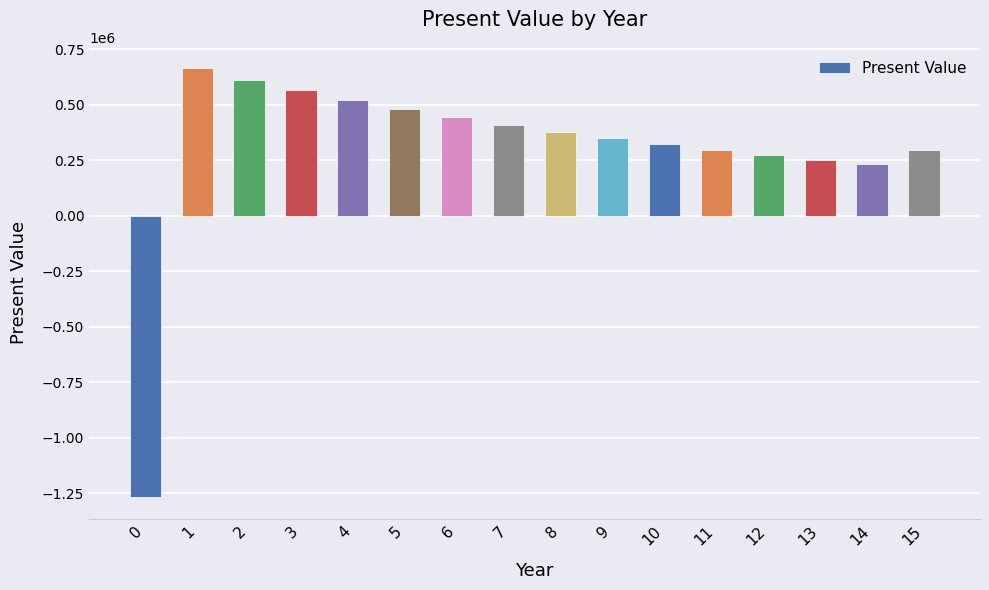

What is the difference between the values at 14 and 9?

115625.0